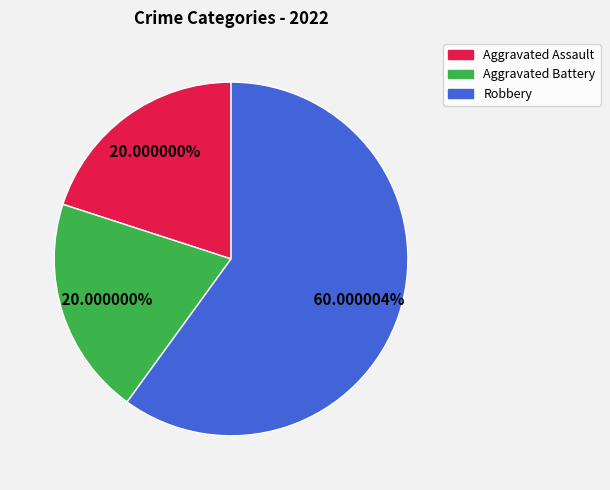

Is it true that Robbery is 60% of the pie?

True